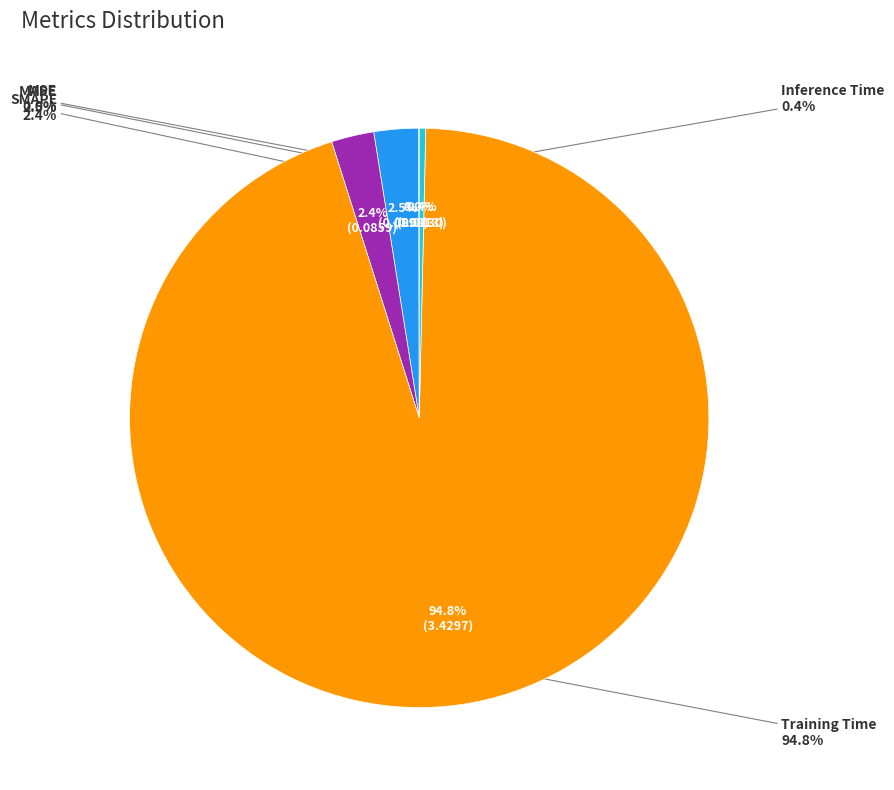

Rank the categories by value from lowest to highest.

MSE, Inference Time, SMAPE, MAPE, Training Time